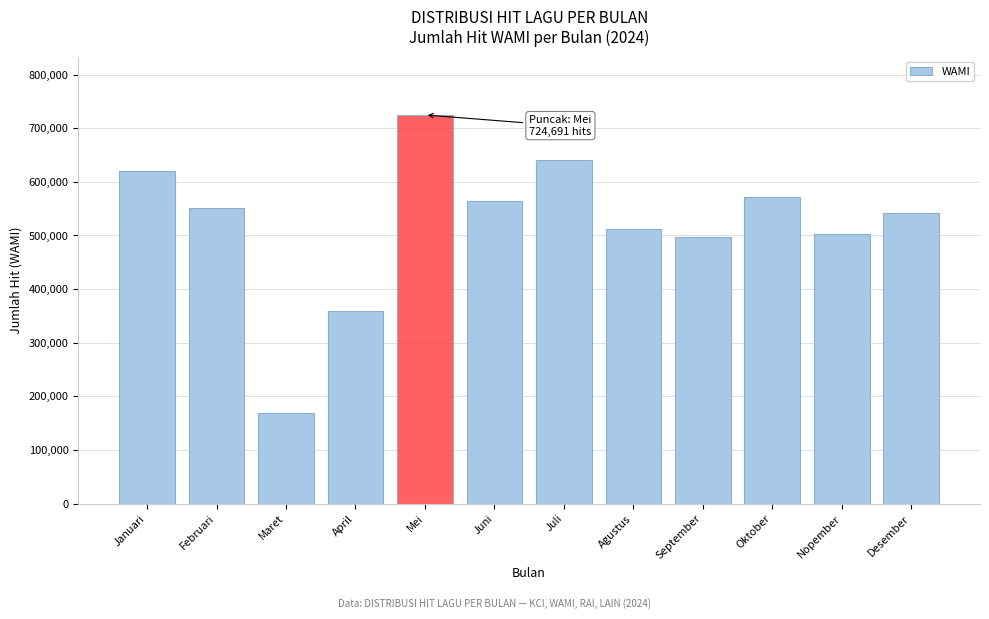

Reading left to right, list all the values displayed in this chart.

Januari=619807	Februari=550643	Maret=169413	April=358618	Mei=724691	Juni=564211	Juli=640719	Agustus=511735	September=496246	Oktober=570967	Nopember=503484	Desember=542501